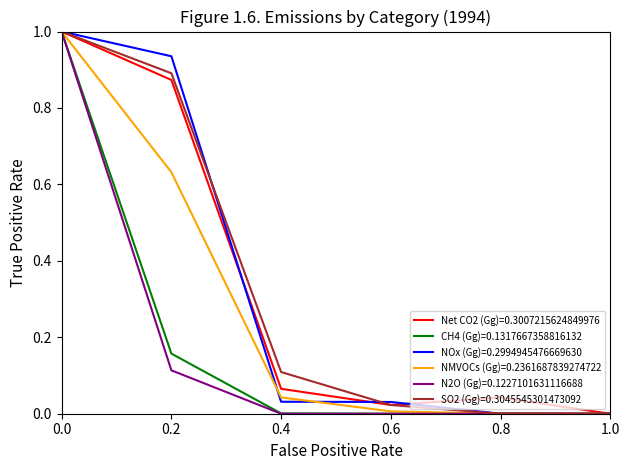

Is the value of N2O (Gg)=0.1227101631116688 at 0.2 greater than the value of NOx (Gg)=0.2994945476669630 at 1.0?

Yes